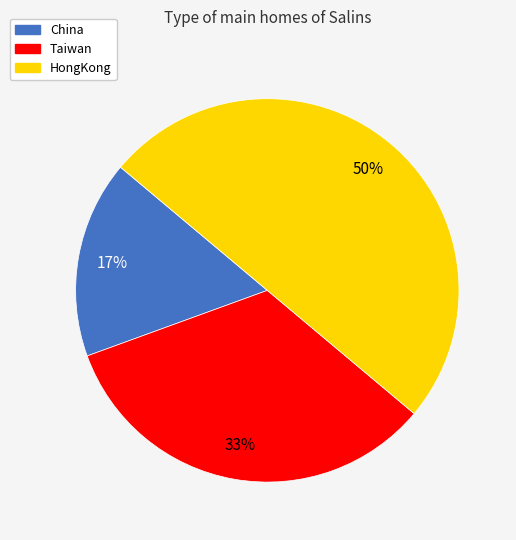

True or false: Taiwan accounts for 27% of the total.

False